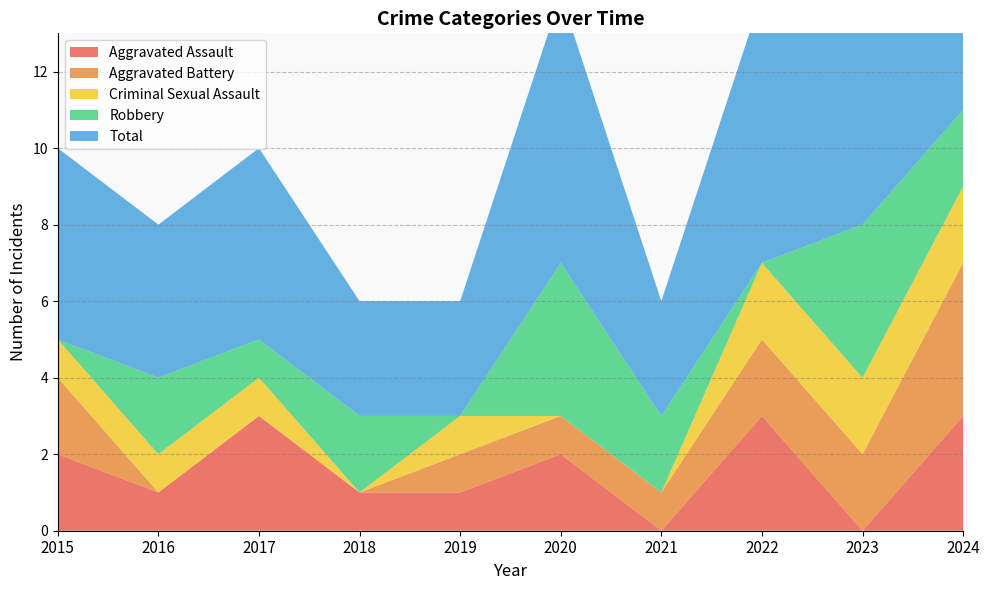

Reading right to left, extract all data points from this chart.

Aggravated Assault: 2024=3	2023=0	2022=3	2021=0	2020=2	2019=1	2018=1	2017=3	2016=1	2015=2
Aggravated Battery: 2024=4	2023=2	2022=2	2021=1	2020=1	2019=1	2018=0	2017=0	2016=0	2015=2
Criminal Sexual Assault: 2024=2	2023=2	2022=2	2021=0	2020=0	2019=1	2018=0	2017=1	2016=1	2015=1
Robbery: 2024=2	2023=4	2022=0	2021=2	2020=4	2019=0	2018=2	2017=1	2016=2	2015=0
Total: 2024=11	2023=8	2022=7	2021=3	2020=7	2019=3	2018=3	2017=5	2016=4	2015=5